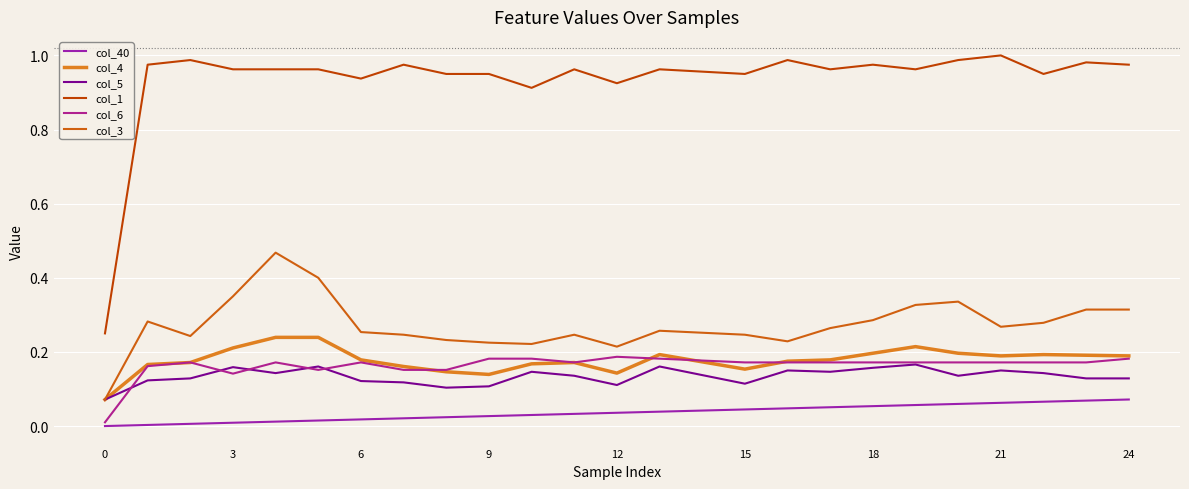

Reading right to left, extract all data points from this chart.

col_40: 0.1	0.1	0.1	0.1	0.1	0.1	0.1	0.1	0.0	0.0	0.0	0.0	0.0	0.0	0.0	0.0	0.0	0.0	0.0	0.0	0.0	0.0	0.0	0.0	0.0
col_4: 0.2	0.2	0.2	0.2	0.2	0.2	0.2	0.2	0.2	0.2	0.2	0.2	0.1	0.2	0.2	0.1	0.1	0.2	0.2	0.2	0.2	0.2	0.2	0.2	0.1
col_5: 0.1	0.1	0.1	0.1	0.1	0.2	0.2	0.1	0.1	0.1	0.1	0.2	0.1	0.1	0.1	0.1	0.1	0.1	0.1	0.2	0.1	0.2	0.1	0.1	0.1
col_1: 1.0	1.0	1.0	1.0	1.0	1.0	1.0	1.0	1.0	1.0	1.0	1.0	0.9	1.0	0.9	1.0	1.0	1.0	0.9	1.0	1.0	1.0	1.0	1.0	0.2
col_6: 0.2	0.2	0.2	0.2	0.2	0.2	0.2	0.2	0.2	0.2	0.2	0.2	0.2	0.2	0.2	0.2	0.2	0.2	0.2	0.2	0.2	0.1	0.2	0.2	0.0
col_3: 0.3	0.3	0.3	0.3	0.3	0.3	0.3	0.3	0.2	0.2	0.3	0.3	0.2	0.2	0.2	0.2	0.2	0.2	0.3	0.4	0.5	0.3	0.2	0.3	0.1